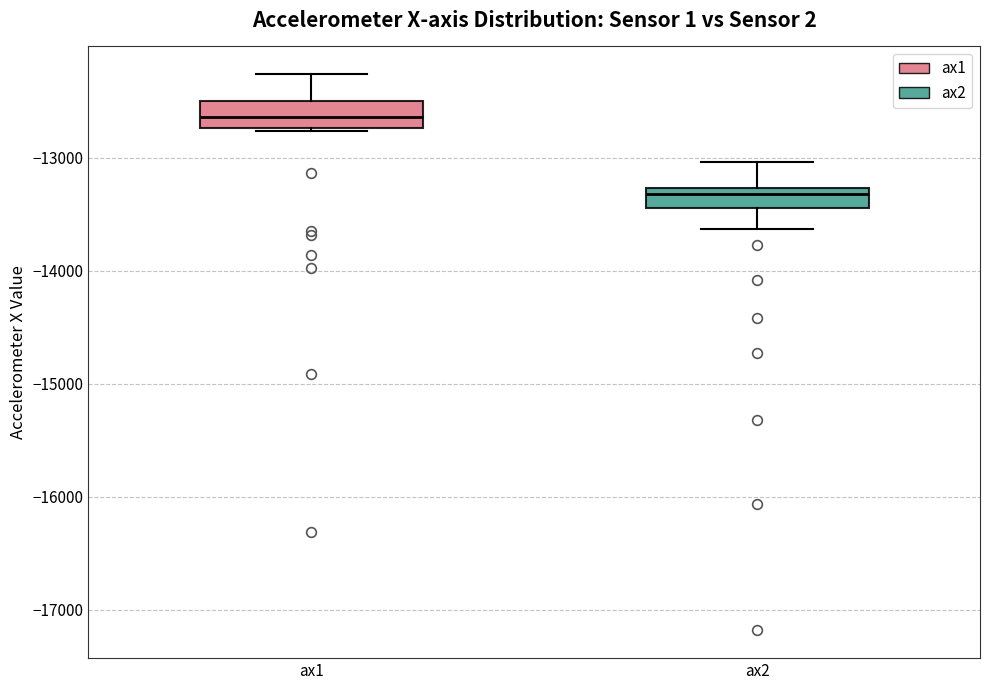

Which box's median line is the lowest?

ax2